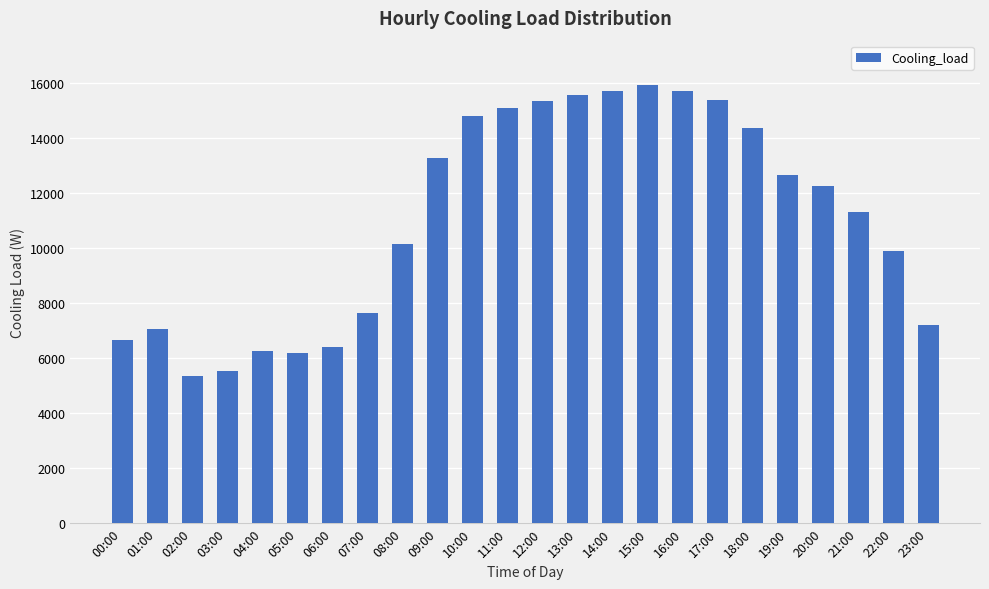

What is the label of the 17th bar from the left?

16:00